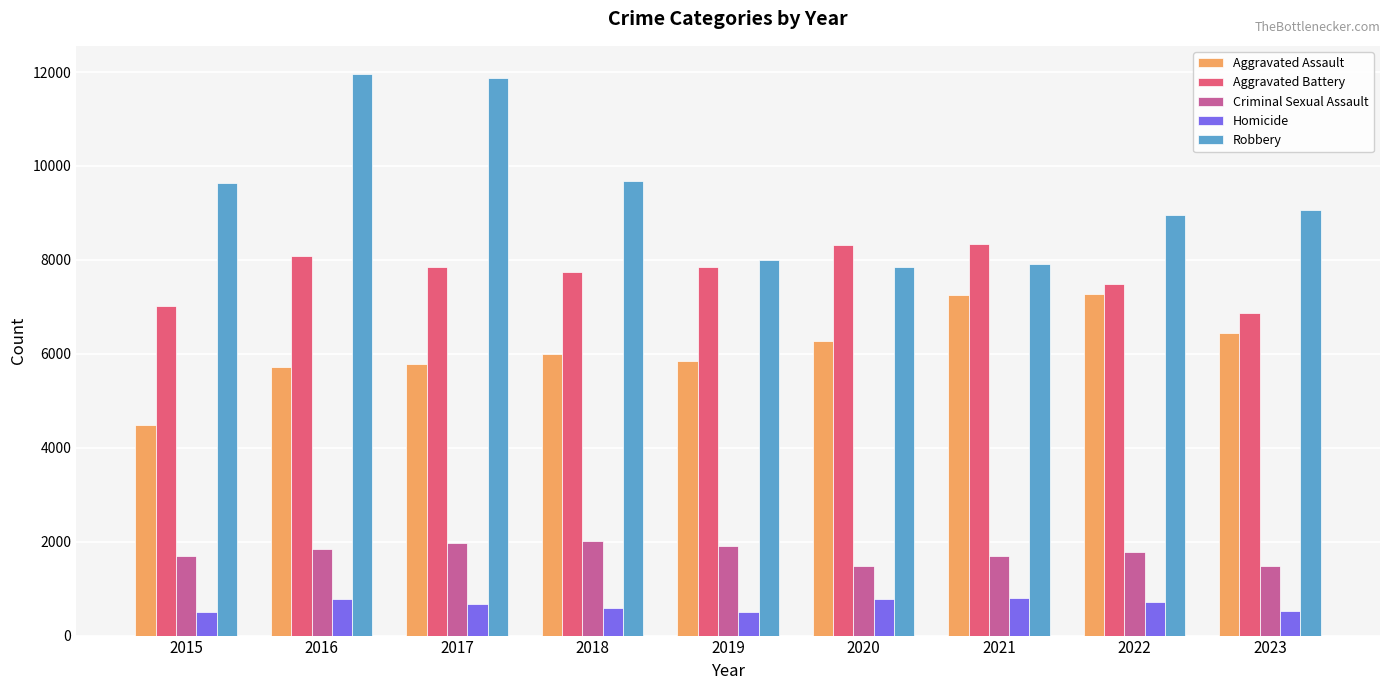

What is the sum of all Aggravated Assault values?

55063